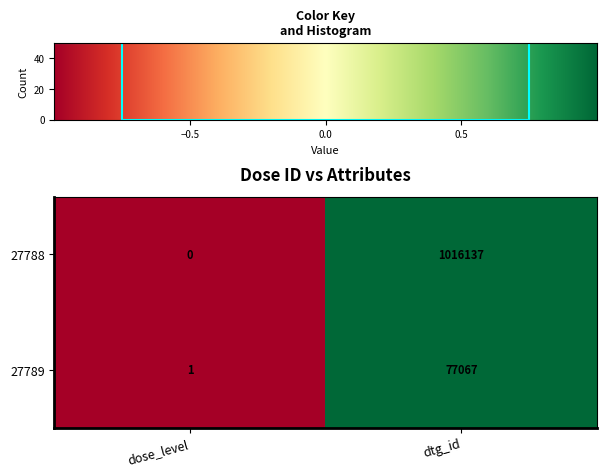

The value of 27789 at dose_level is 2. True or false?

False